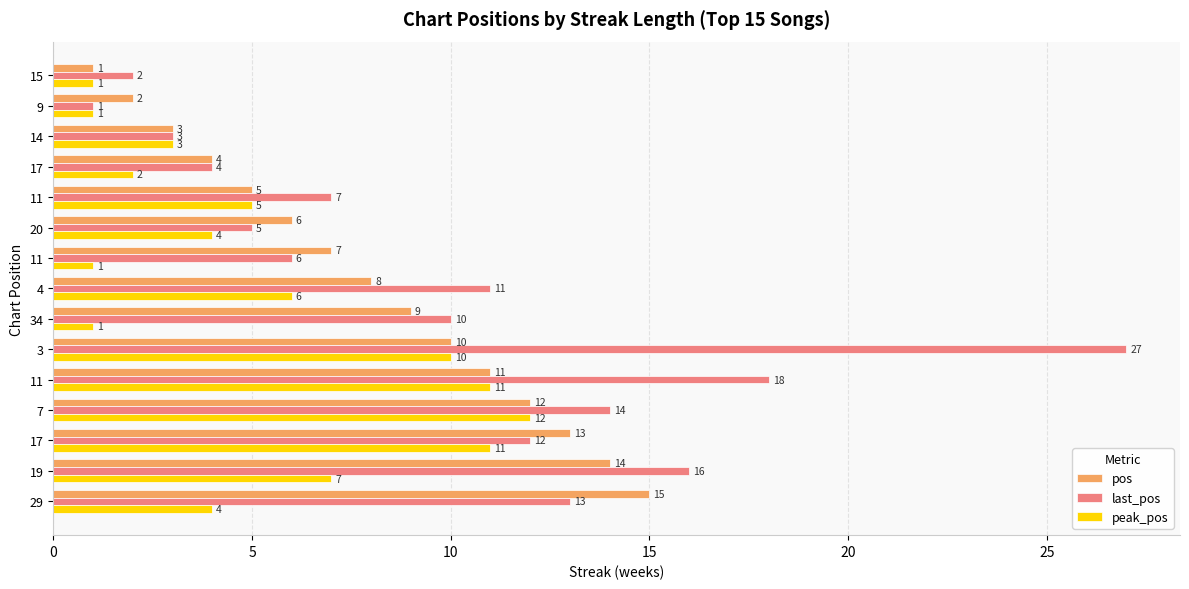

How many distinct data groups are displayed?

3